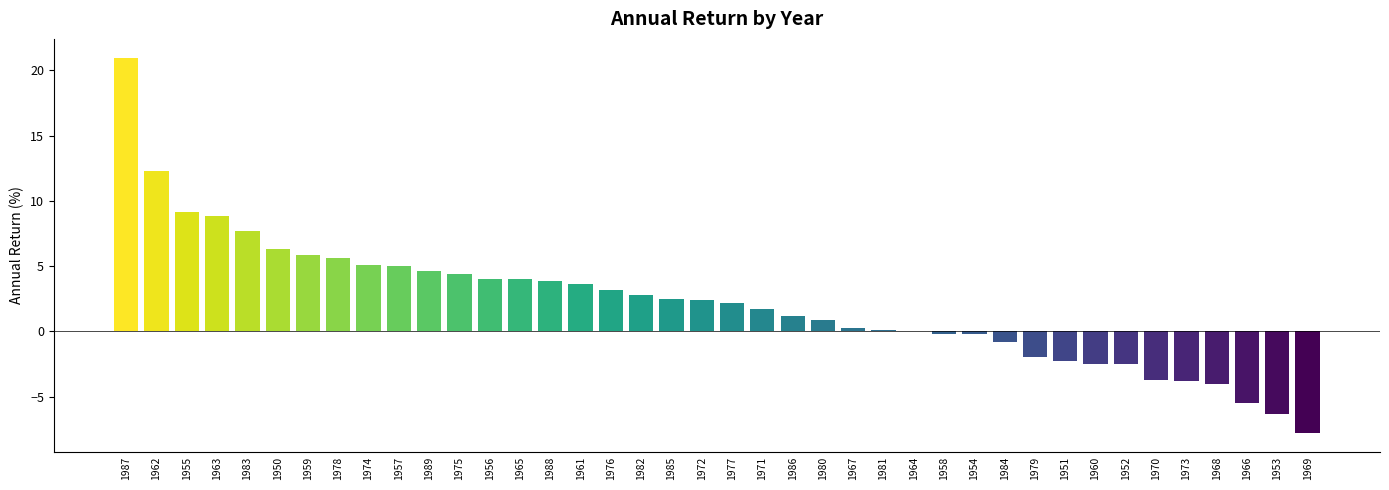

Between 1983 and 1975, which is larger?

1983